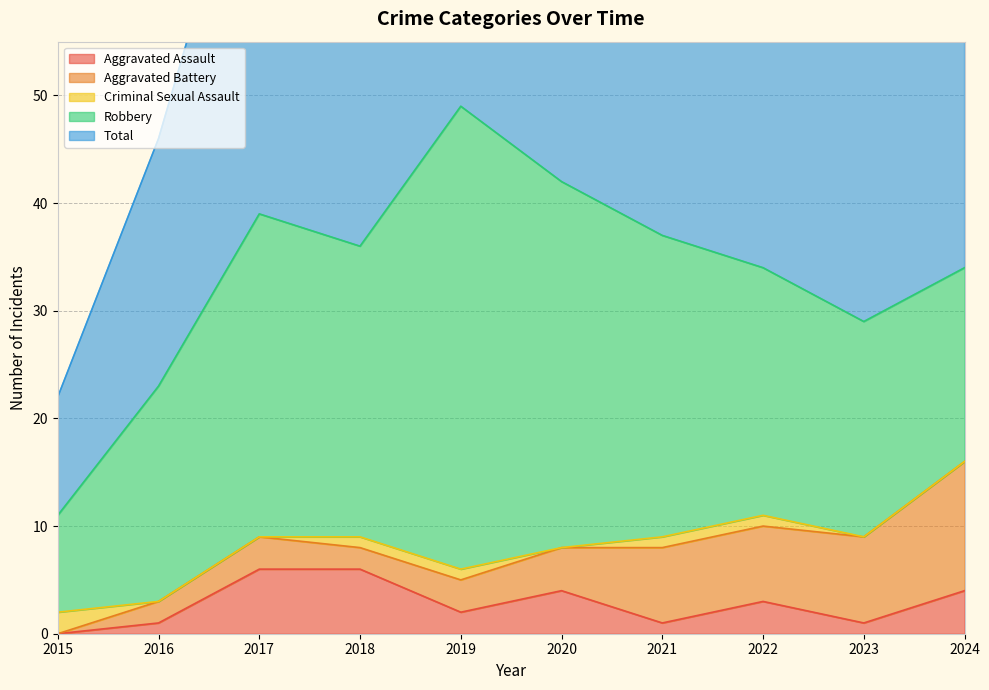

List the series in order of their peak value, highest first.

Total, Robbery, Aggravated Battery, Aggravated Assault, Criminal Sexual Assault